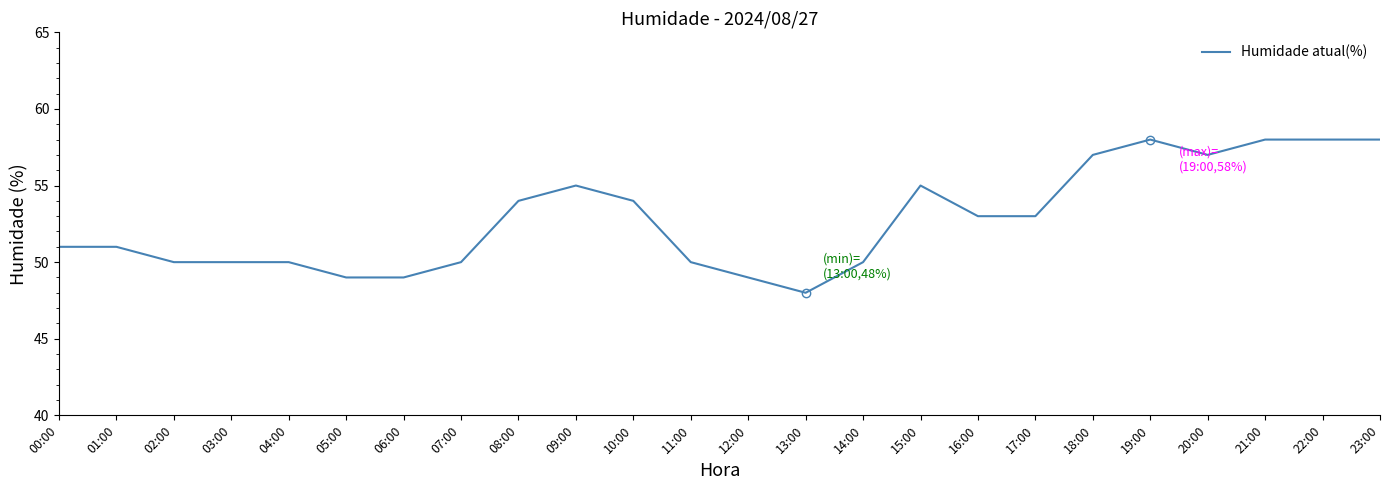

What is the difference between the values at 07:00 and 18:00?

7